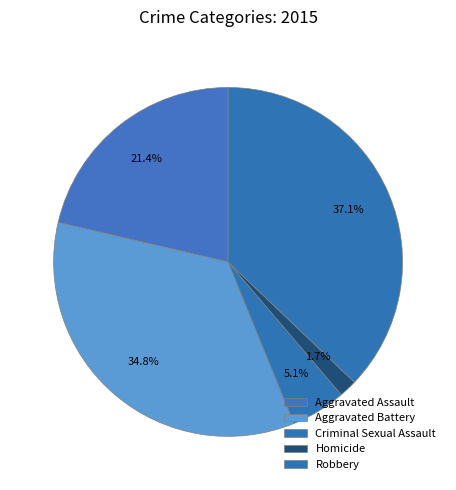

What percentage is the Aggravated Assault slice, to the nearest percent?

21%